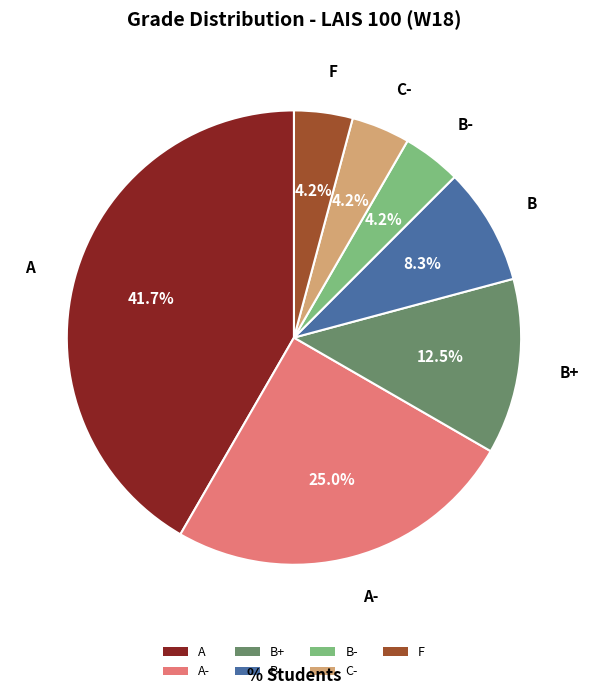

To the nearest percent, what portion does B represent?

8%